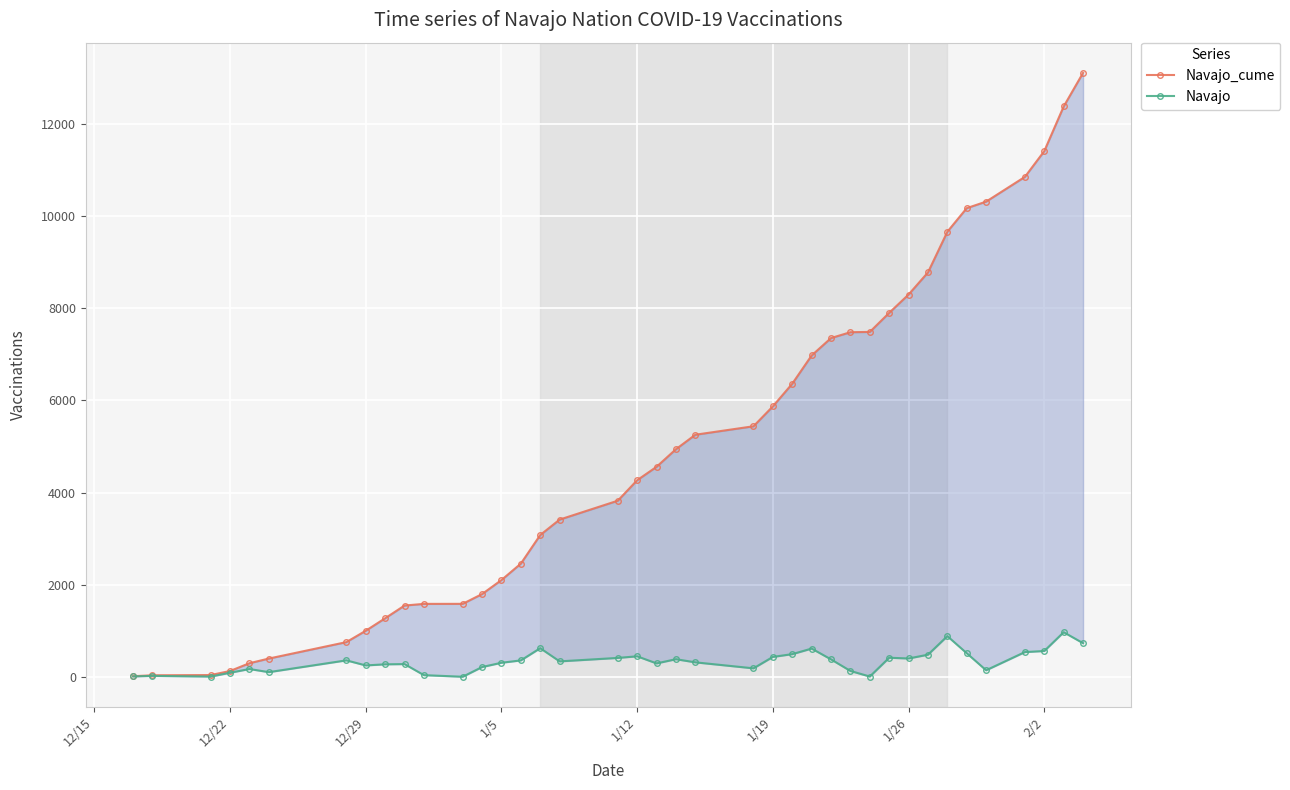

What is the difference between the maximum and minimum values in the Navajo_cume series?

13098